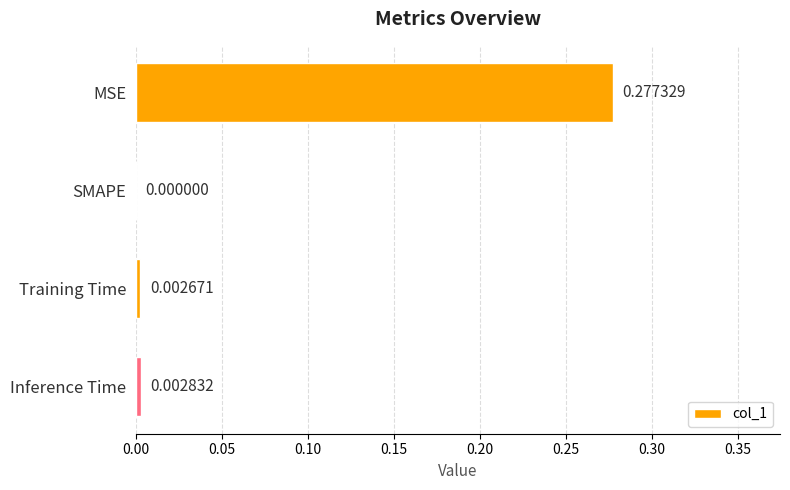

How many values are above zero?

3